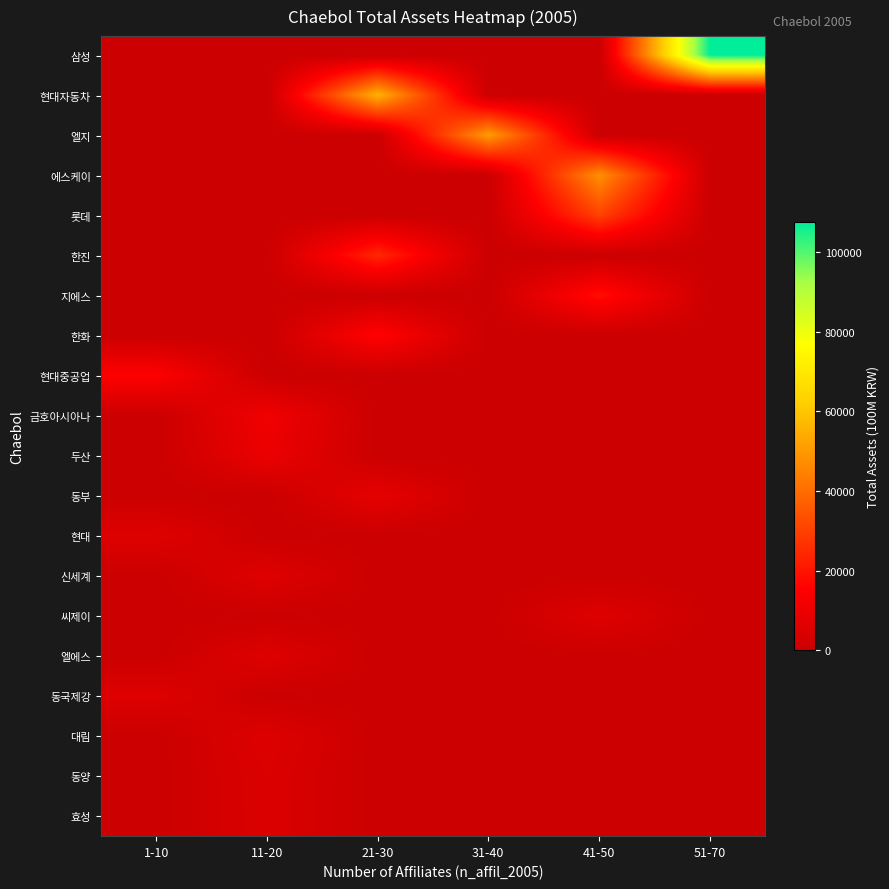

What is the spread (max minus min) of values at 41-50?

47961